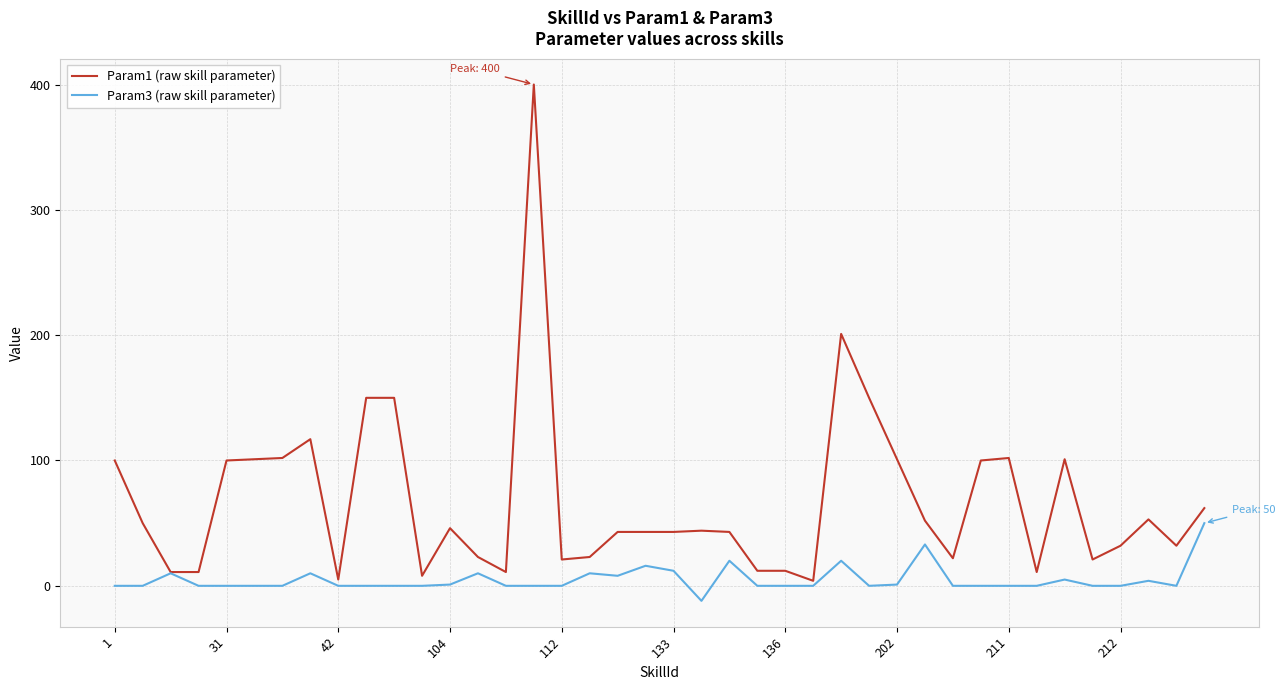

Which series has the widest spread of values?

Param1 (raw skill parameter)